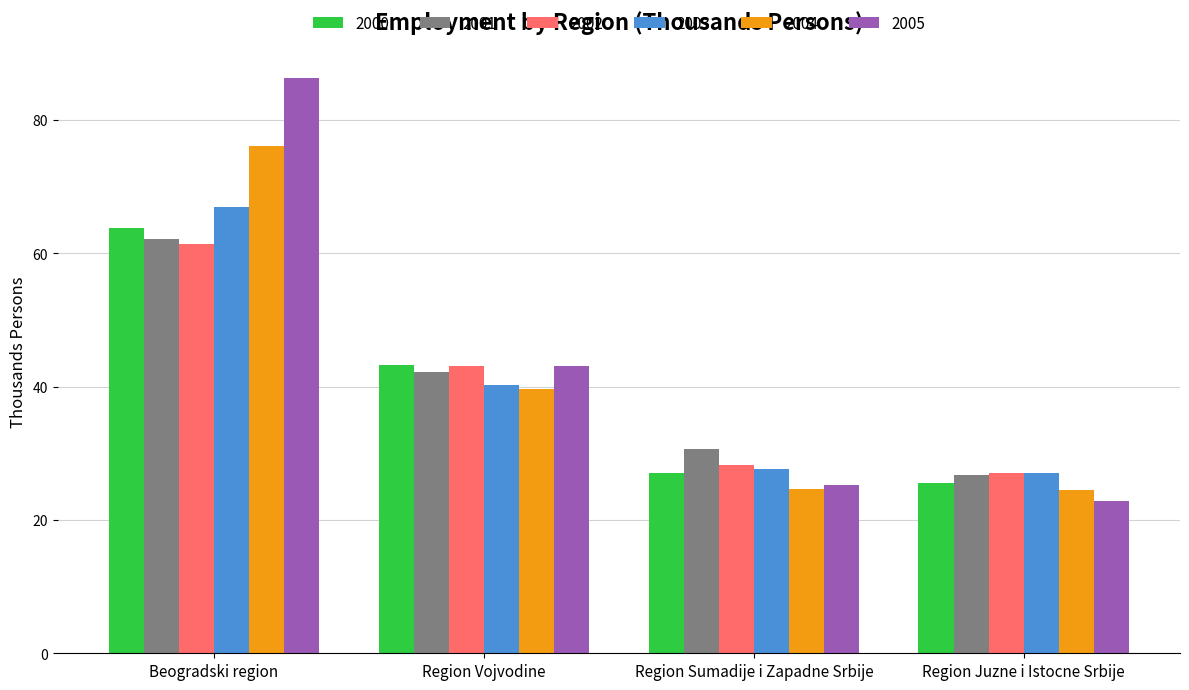

Which category has the highest value in the 2003 series?

Beogradski region